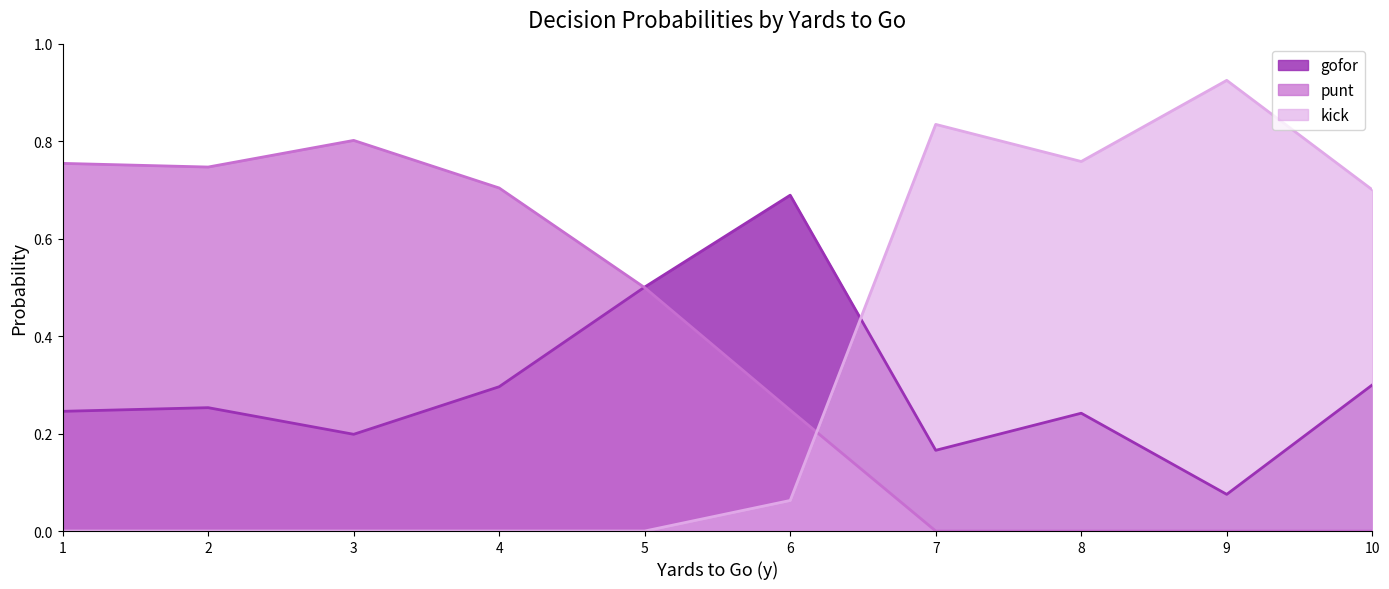

Which series has the largest range (max minus min)?

kick